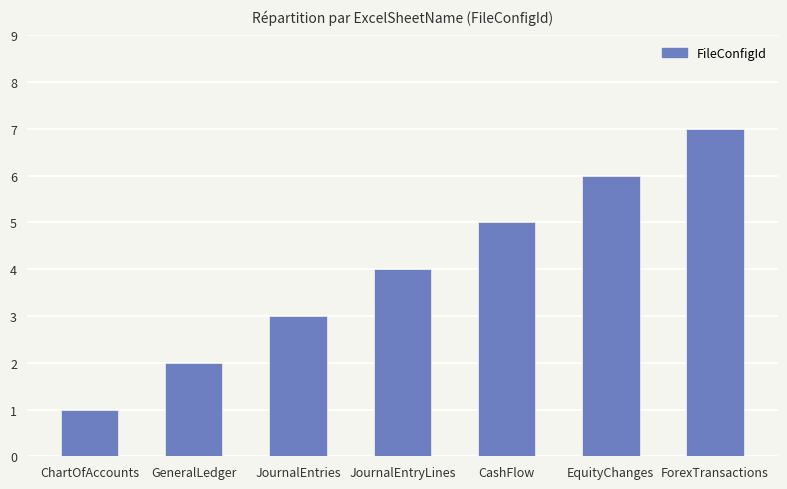

What is the greatest value displayed?

7